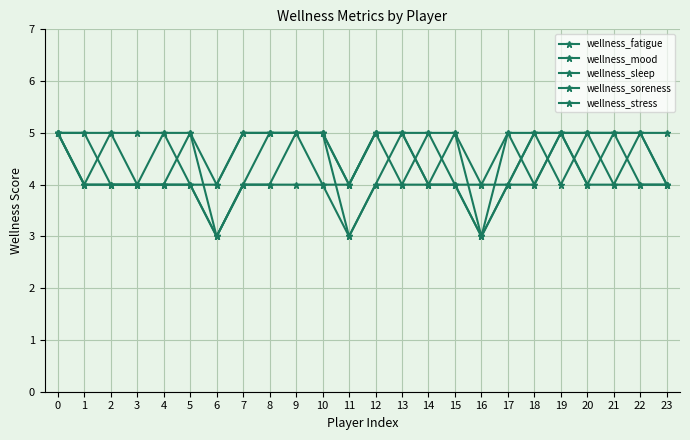

Rank the series by their maximum value, from lowest to highest.

wellness_fatigue, wellness_mood, wellness_sleep, wellness_soreness, wellness_stress